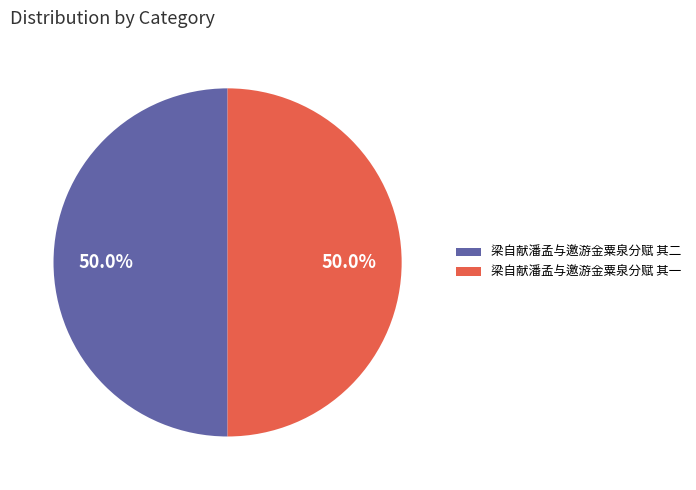

Is it true that 梁自献潘孟与邀游金粟泉分赋 其一 is 64% of the pie?

False